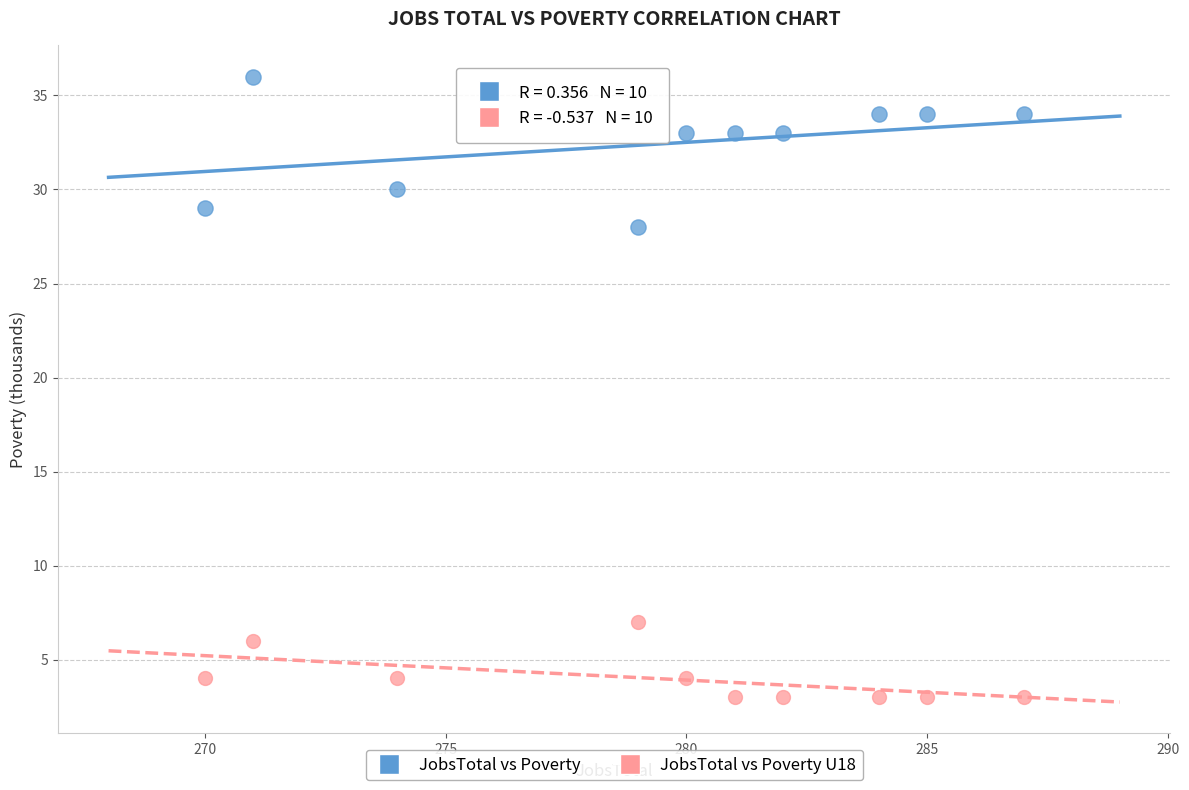

Across all data points, what is the range of Y values (max minus min)?

33